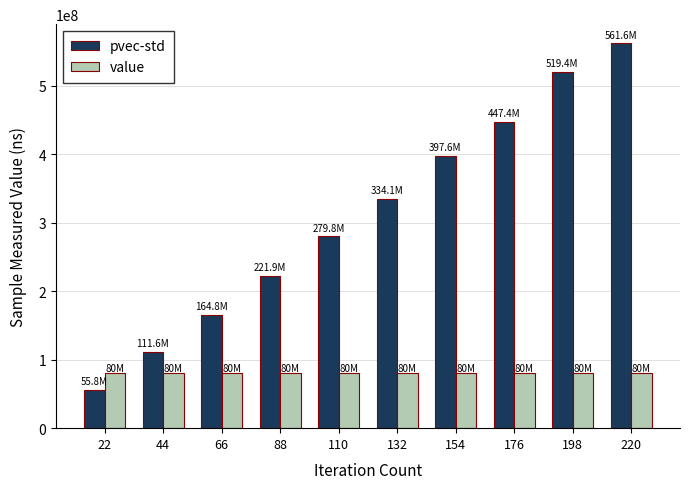

What is the sum of all value values?

800000000